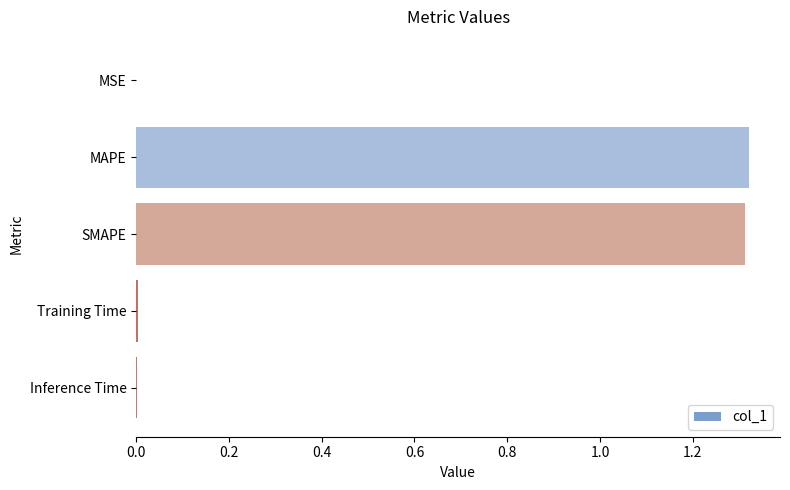

Is it true that the value at MAPE is 1.3?

True